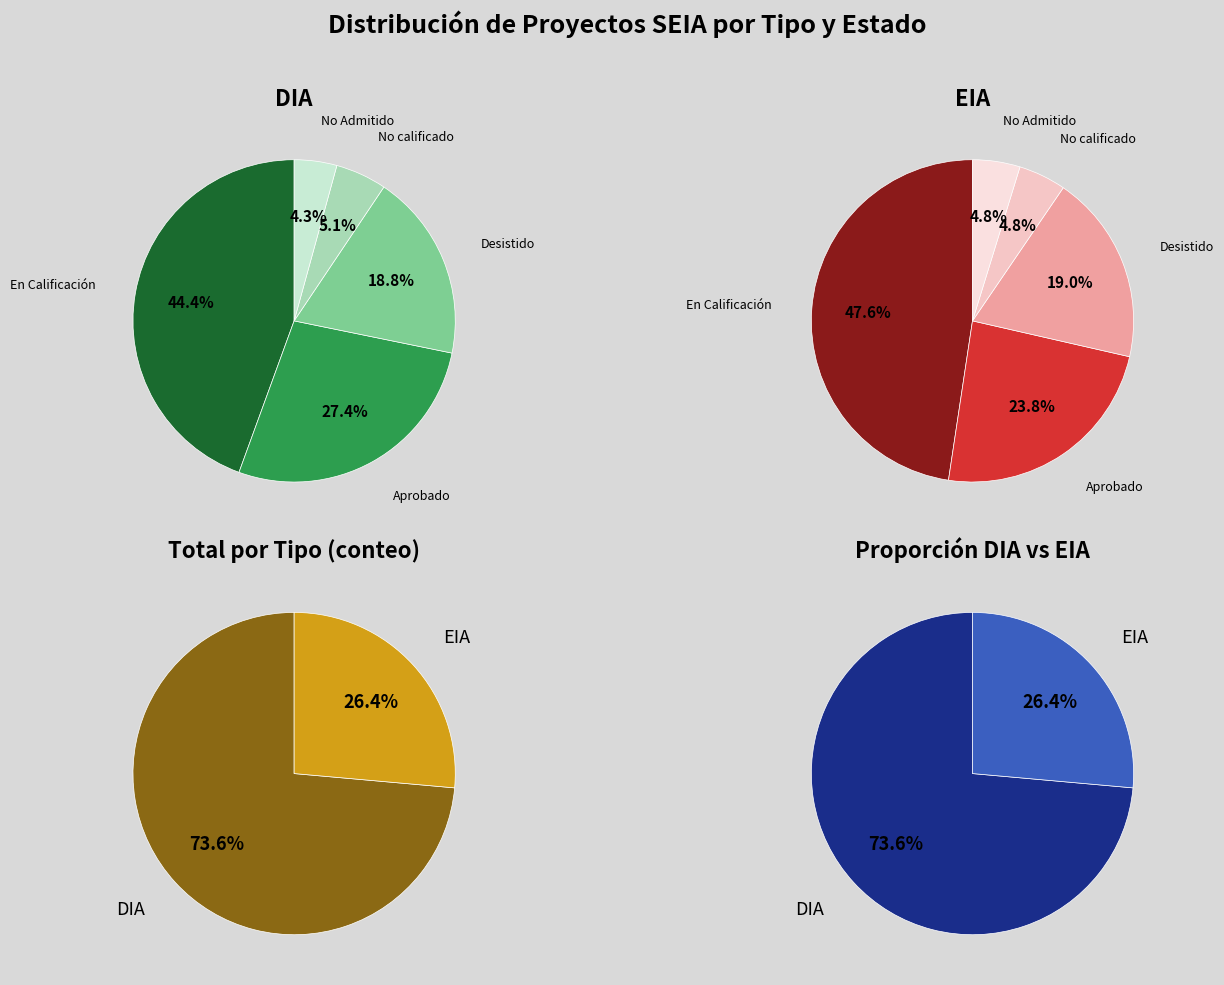

What percentage is NOT represented by EIA?

73.6%